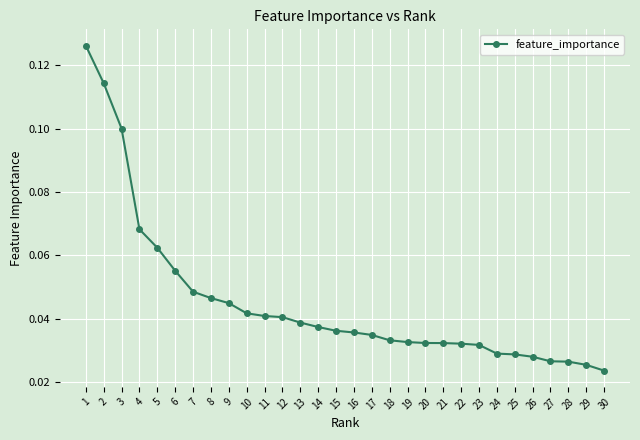

Does the chart display data point markers on the line(s)?

Yes